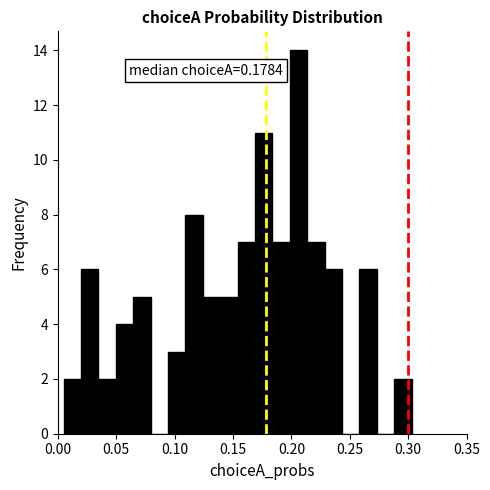

Read against the x-axis, roughly where is the centre of the tallest bar?

0.205